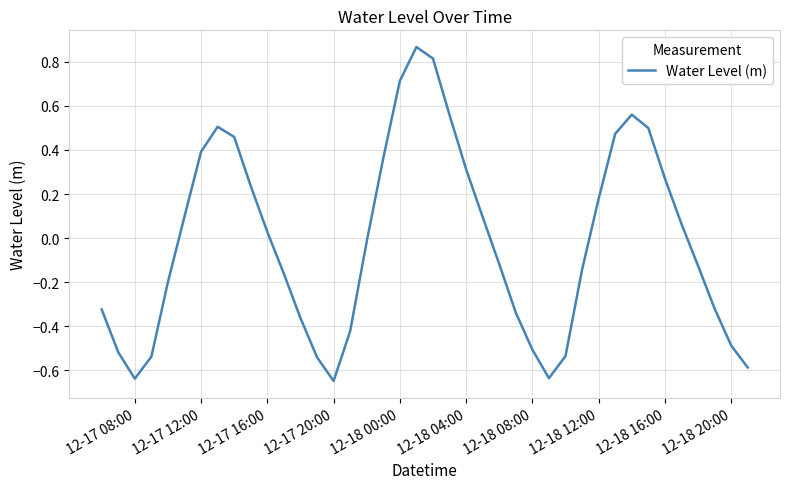

True or false: the data has more than 1 interior local peaks.

True